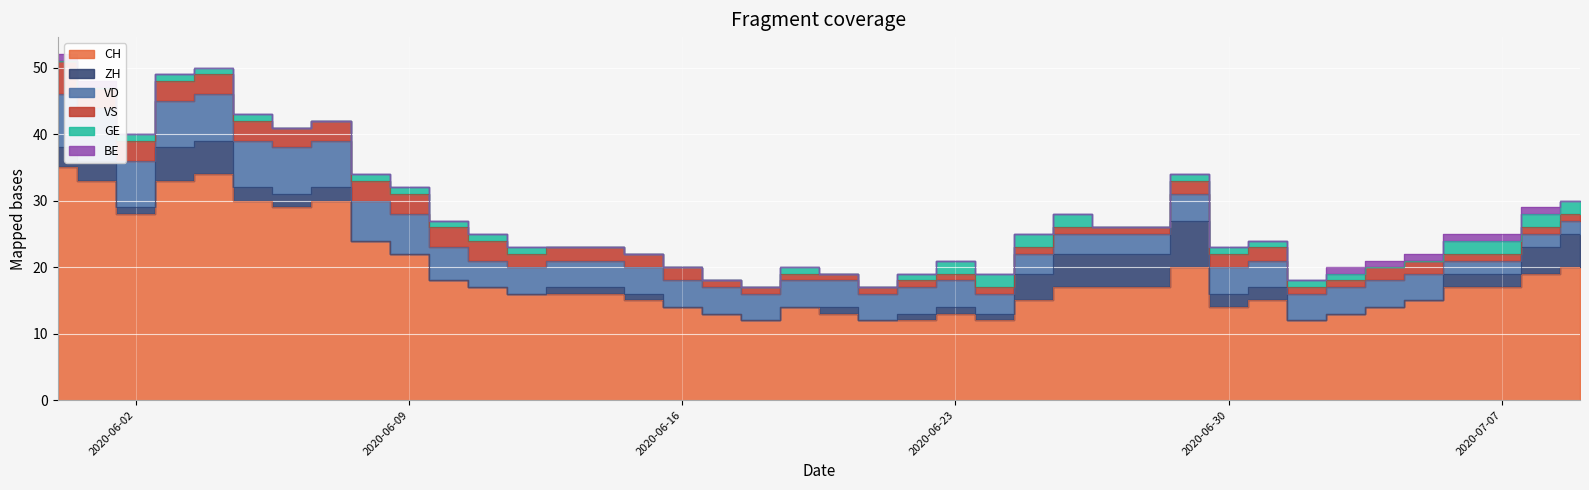

What is the average value of the GE series?

1